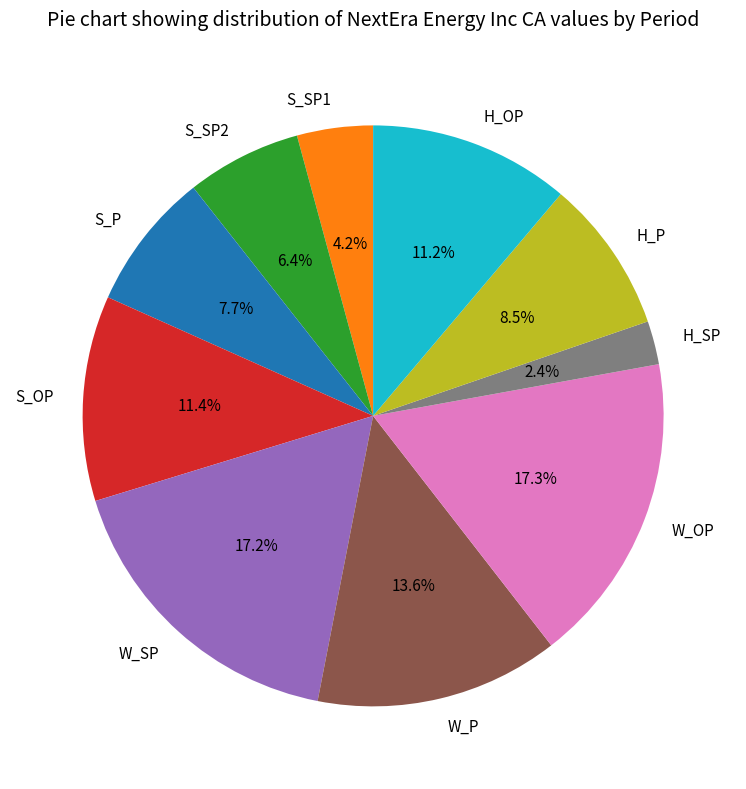

Count the number of slices in the pie.

10